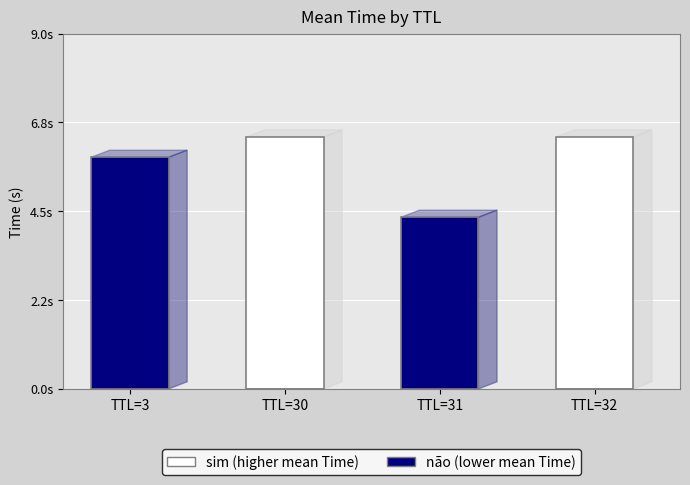

What is the total value across all series at TTL=32?

6.4